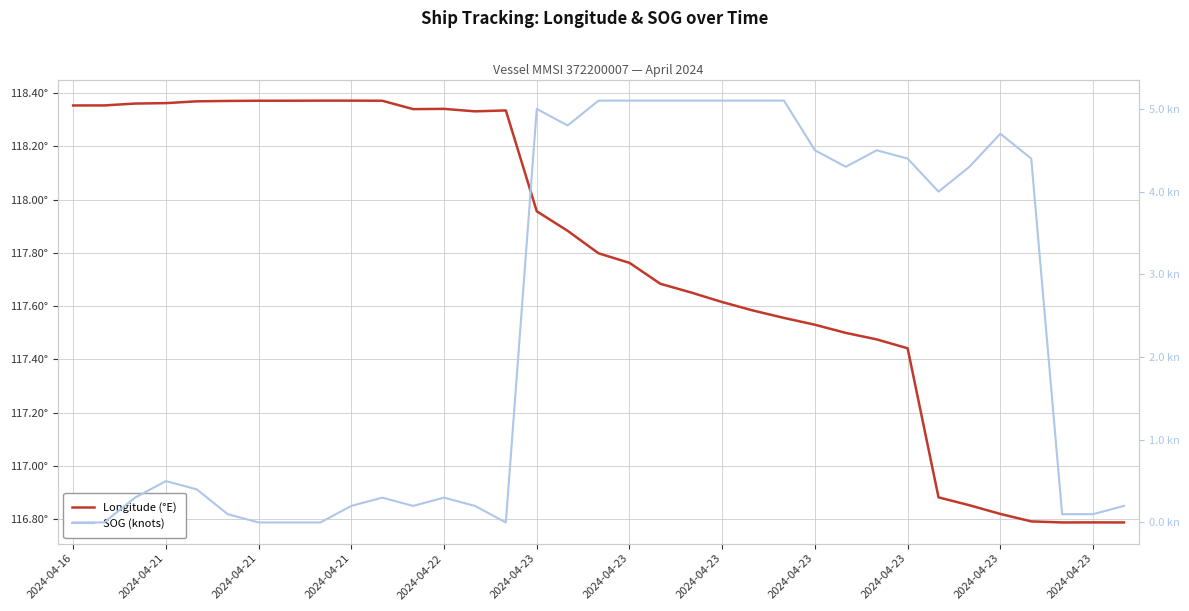

What is the average value of the Longitude (°E) series?

117.8